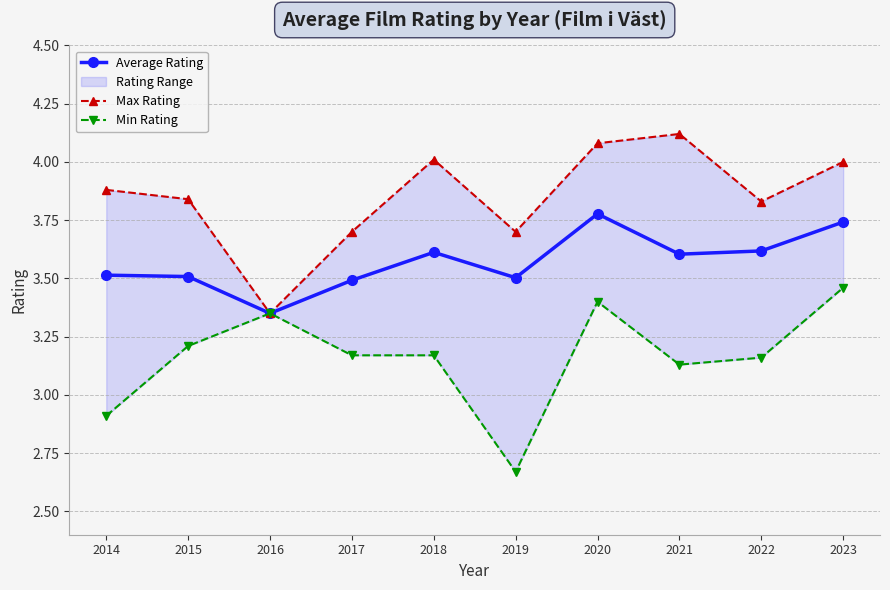

What is the value of the Average Rating point at the 2nd from the left?

3.5